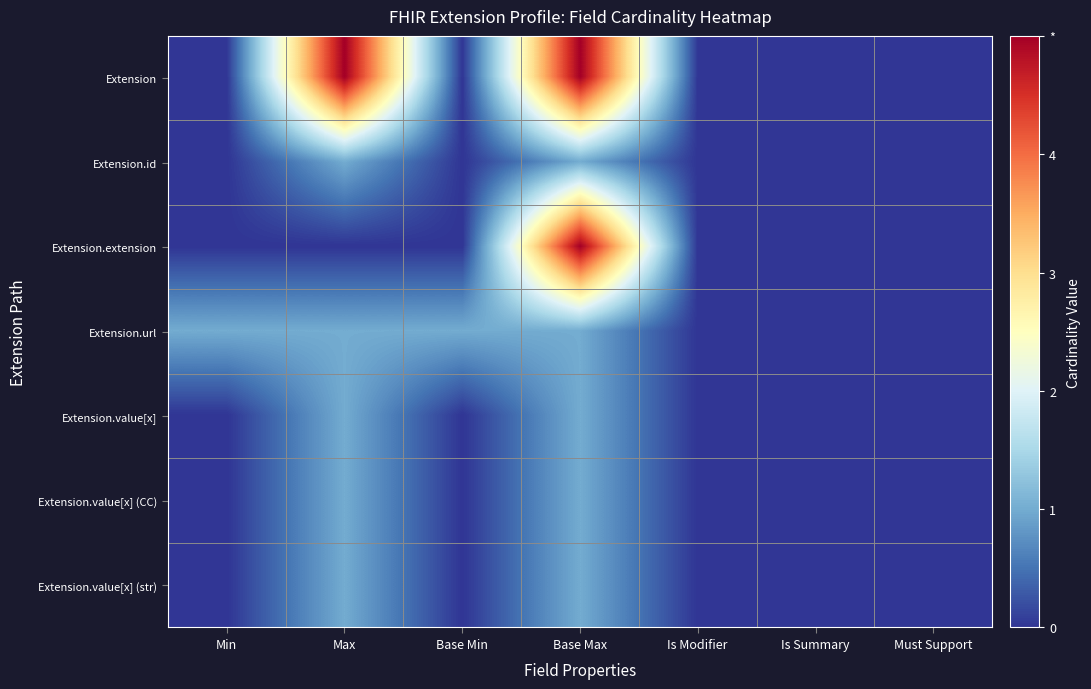

Reading left to right, list all the values displayed in this chart.

Extension: Min=0	Max=5	Base Min=0	Base Max=5	Is Modifier=0	Is Summary=0	Must Support=0
Extension.id: Min=0	Max=1	Base Min=0	Base Max=1	Is Modifier=0	Is Summary=0	Must Support=0
Extension.extension: Min=0	Max=0	Base Min=0	Base Max=5	Is Modifier=0	Is Summary=0	Must Support=0
Extension.url: Min=1	Max=1	Base Min=1	Base Max=1	Is Modifier=0	Is Summary=0	Must Support=0
Extension.value[x]: Min=0	Max=1	Base Min=0	Base Max=1	Is Modifier=0	Is Summary=0	Must Support=0
Extension.value[x] (CC): Min=0	Max=1	Base Min=0	Base Max=1	Is Modifier=0	Is Summary=0	Must Support=0
Extension.value[x] (str): Min=0	Max=1	Base Min=0	Base Max=1	Is Modifier=0	Is Summary=0	Must Support=0